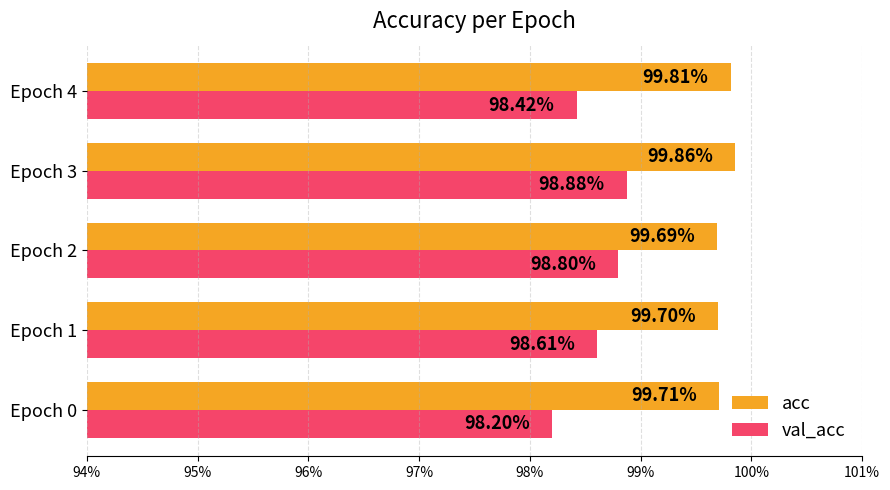

Which series has the largest range (max minus min)?

val_acc